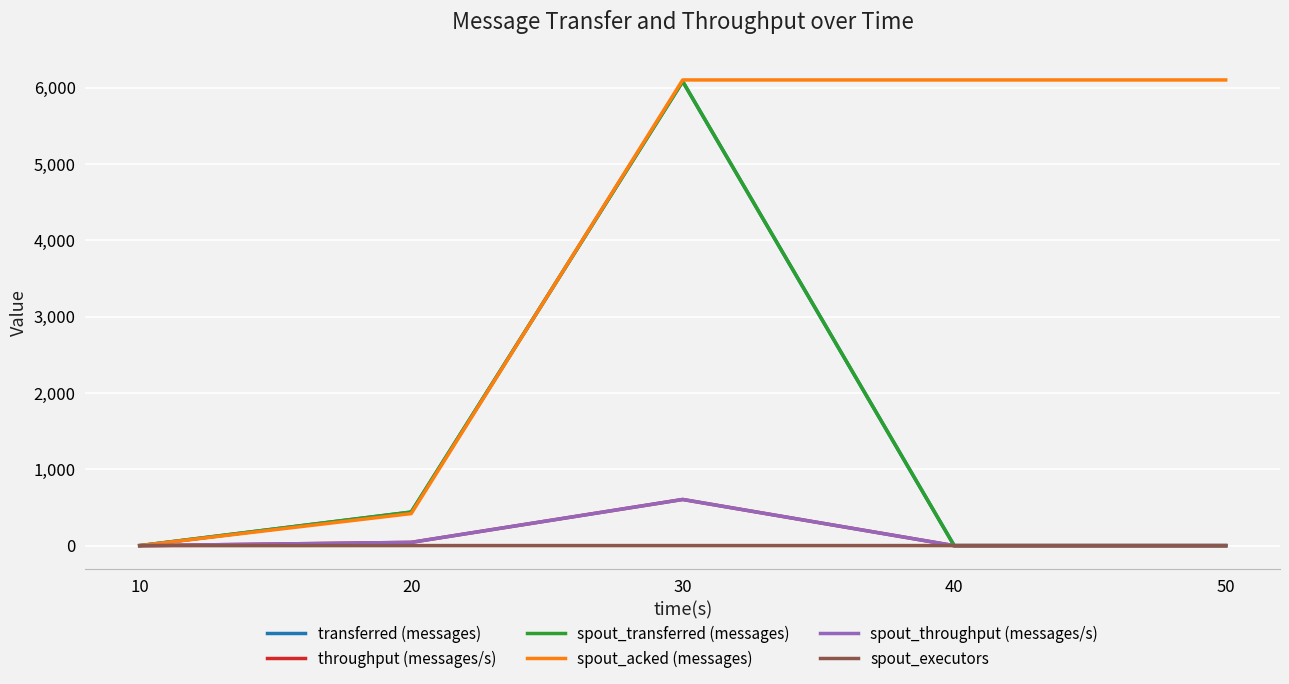

True or false: transferred (messages) has more than 0 points higher than both neighbors.

True